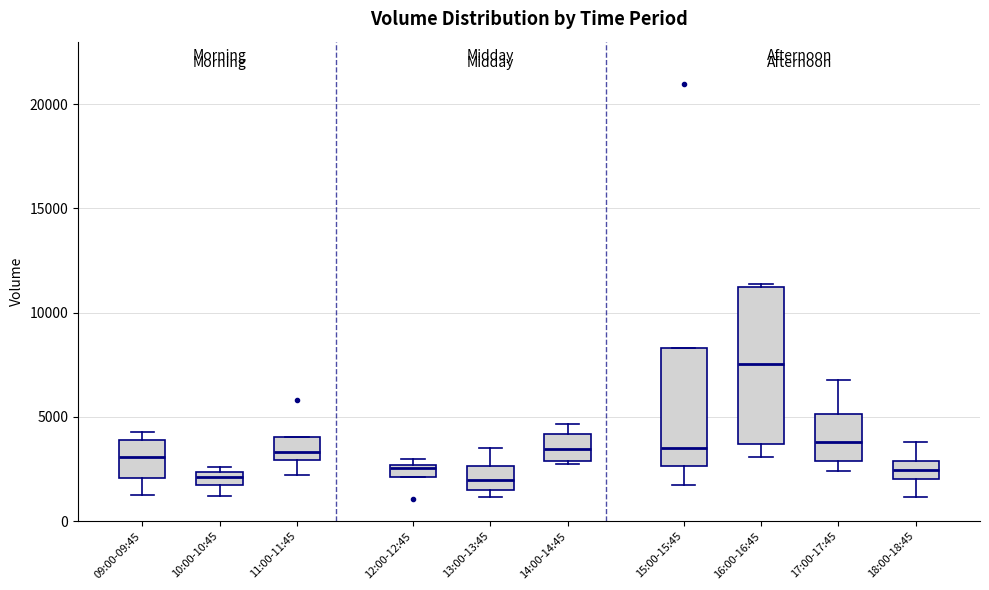

Which box is the tallest, from its lower edge to its upper edge?

16:00-16:45